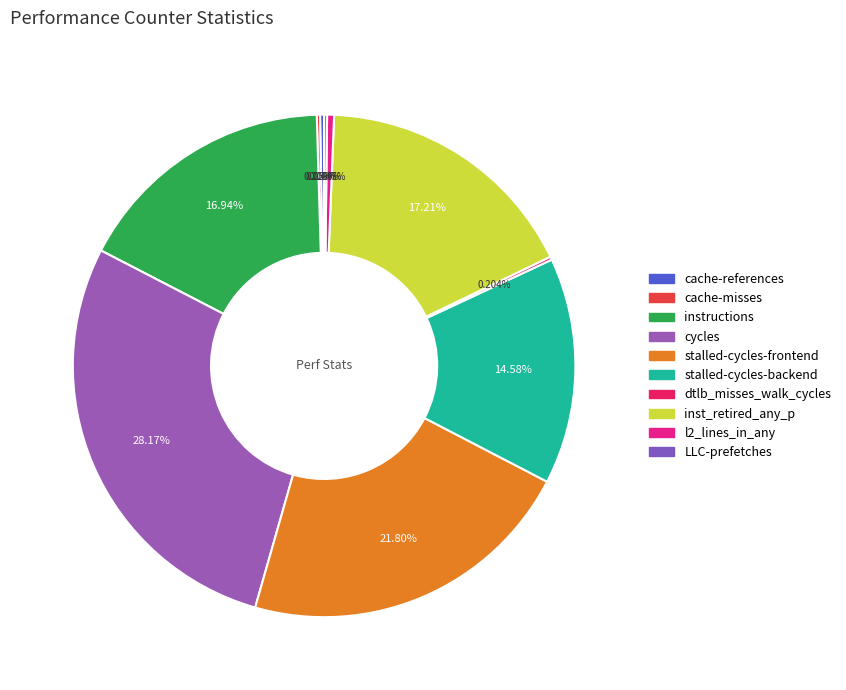

To the nearest percent, what percentage of the pie is stalled-cycles-backend?

15%